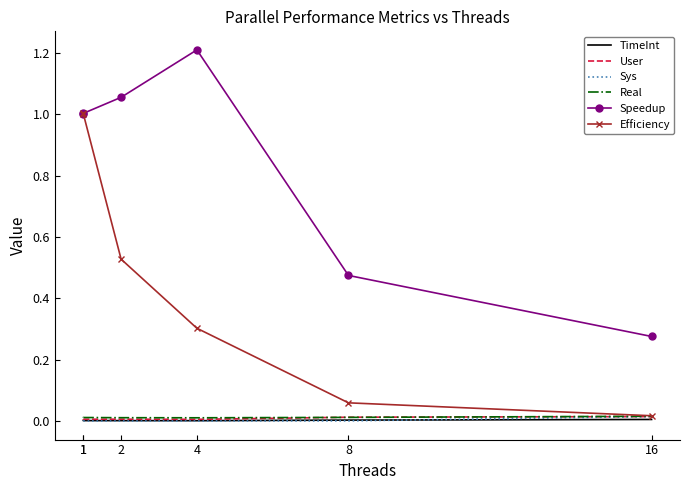

True or false: Real has more than 0 interior local peaks.

True